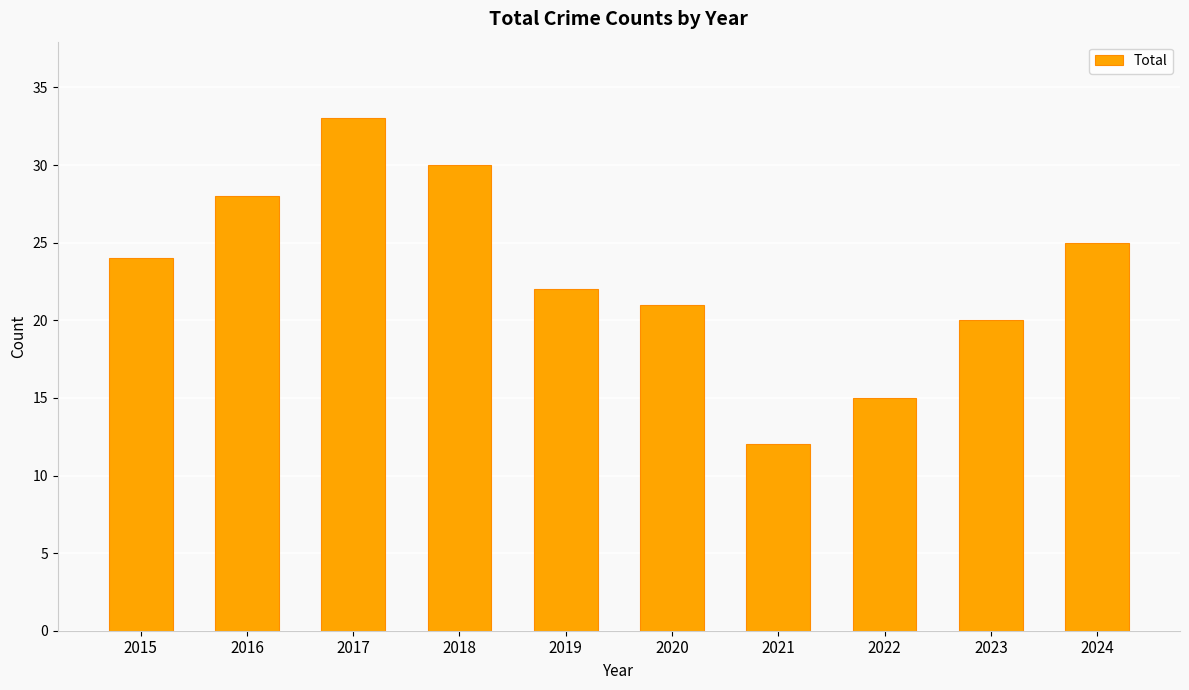

Rank the categories by value from highest to lowest.

2017, 2018, 2016, 2024, 2015, 2019, 2020, 2023, 2022, 2021